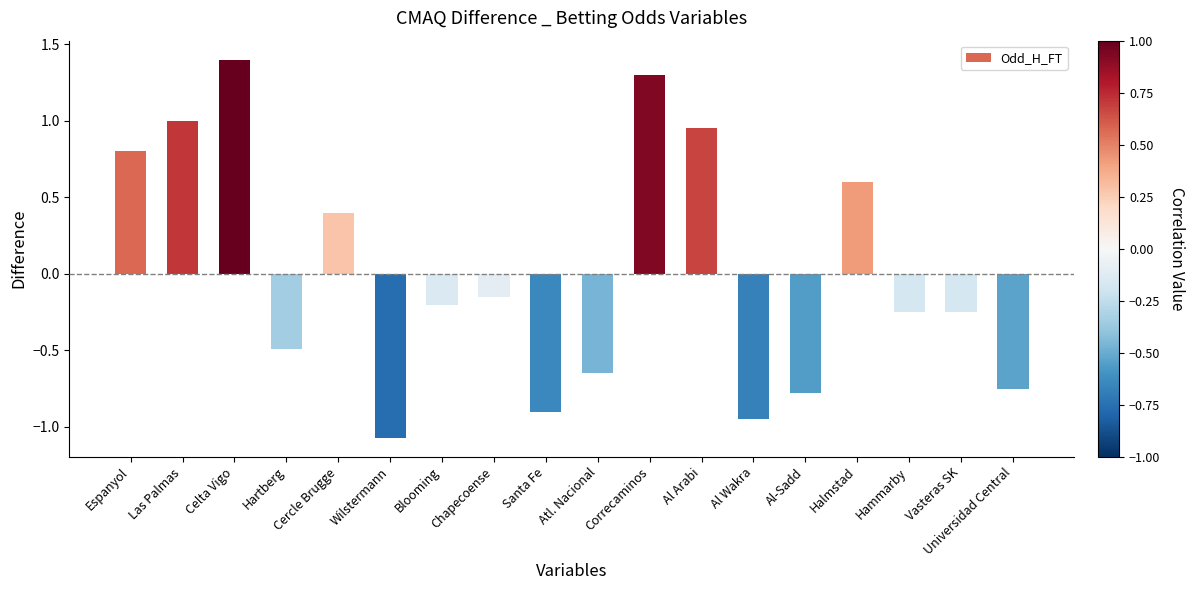

Which has a higher value, Universidad Central or Atl. Nacional?

Atl. Nacional